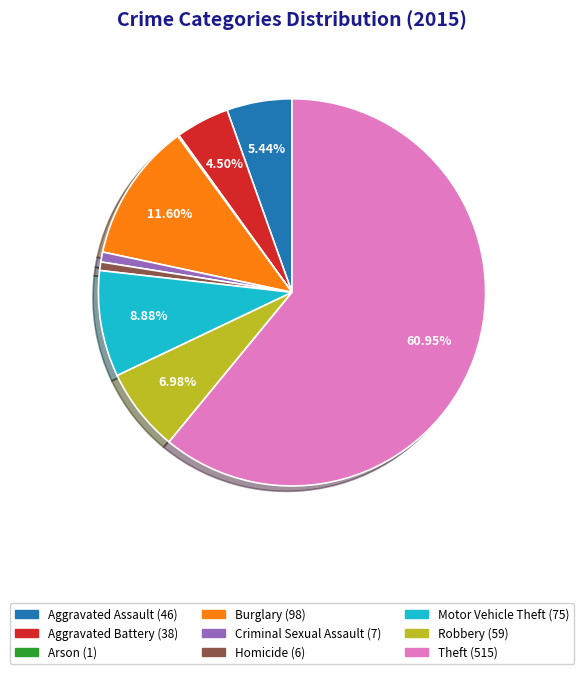

Which has a higher value, Burglary or Homicide?

Burglary